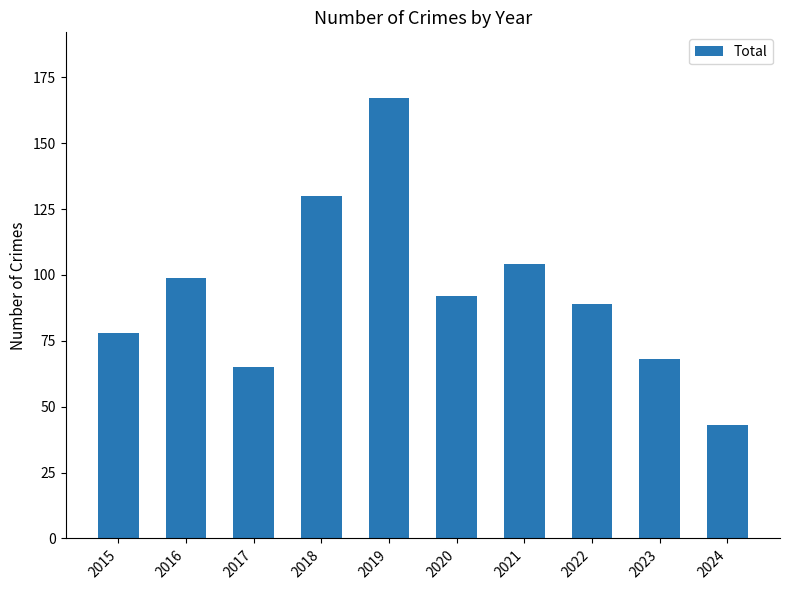

At which label is the value closest to 105?

2021